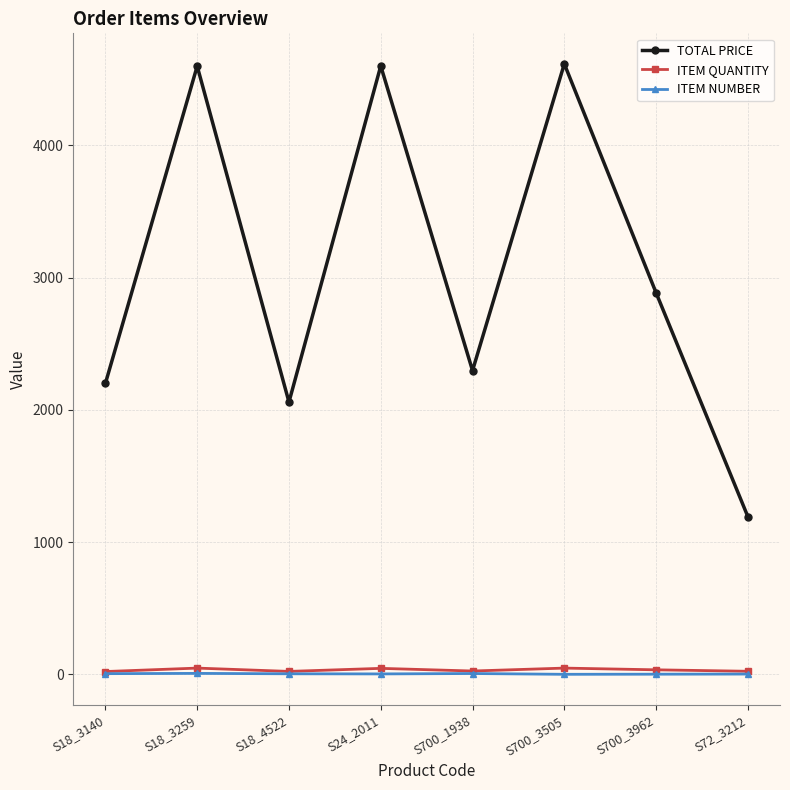

Is the value of ITEM QUANTITY at S24_2011 greater than the value of TOTAL PRICE at S700_3962?

No